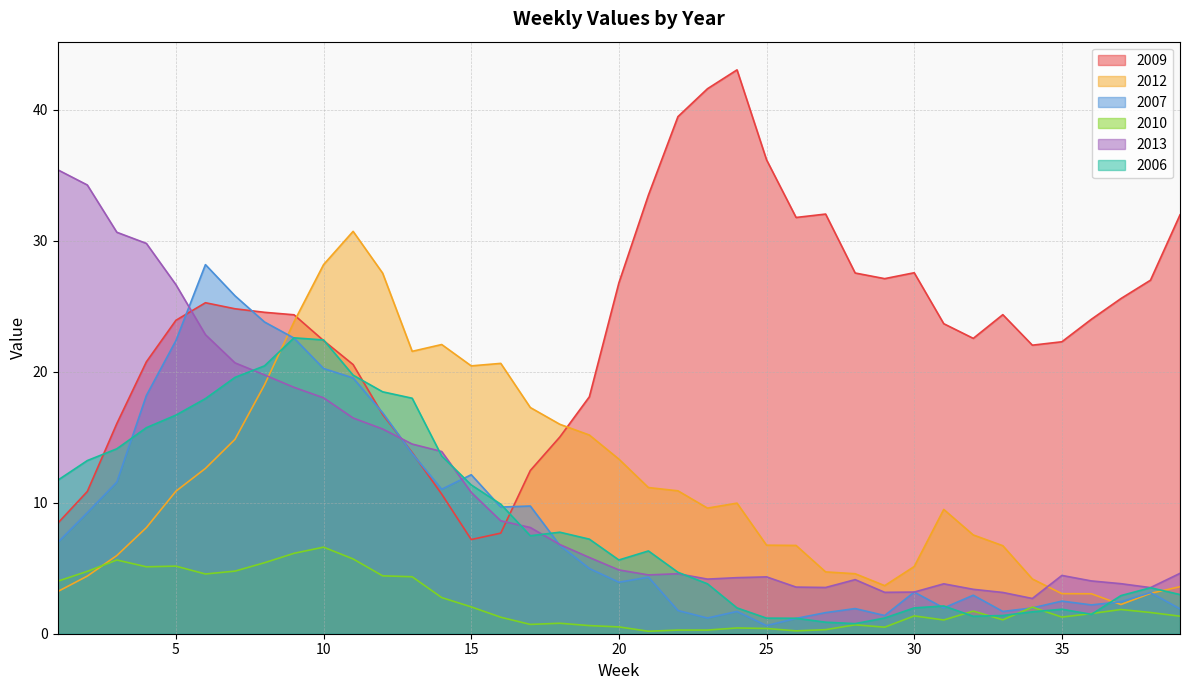

The 2010 series shows 2.0 at 34. True or false?

True